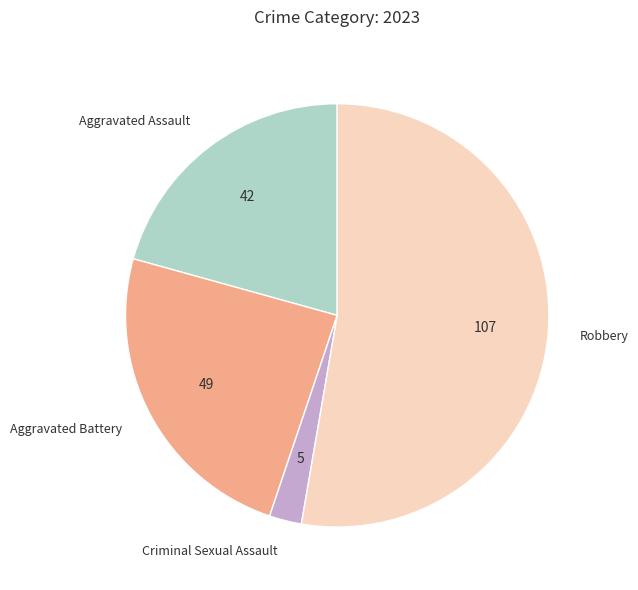

The Aggravated Battery slice represents 24% of the pie. True or false?

True